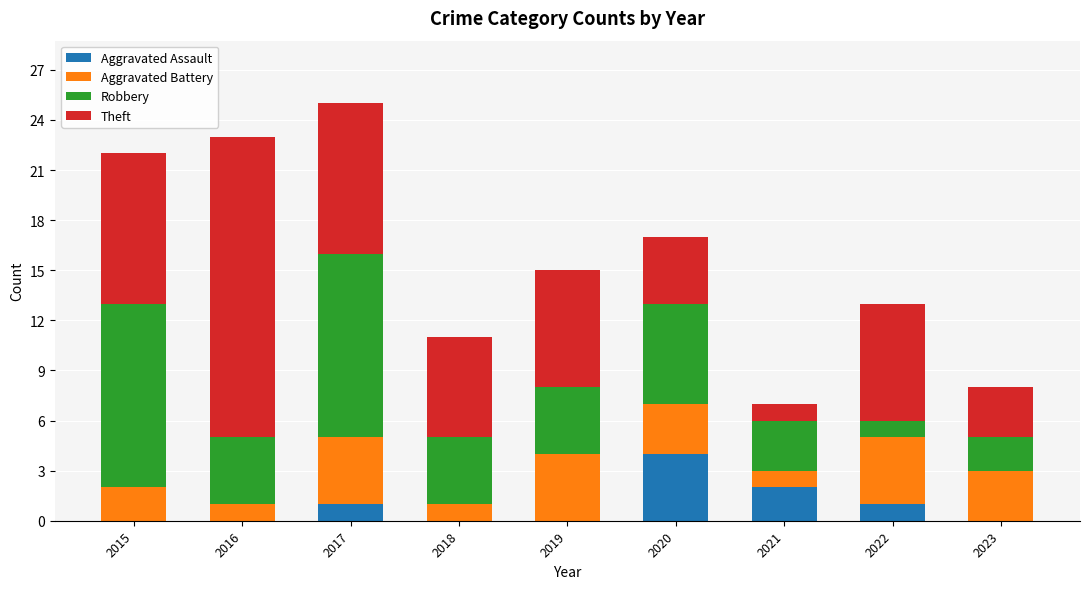

Is it true that Aggravated Assault equals 0 at 2022?

False